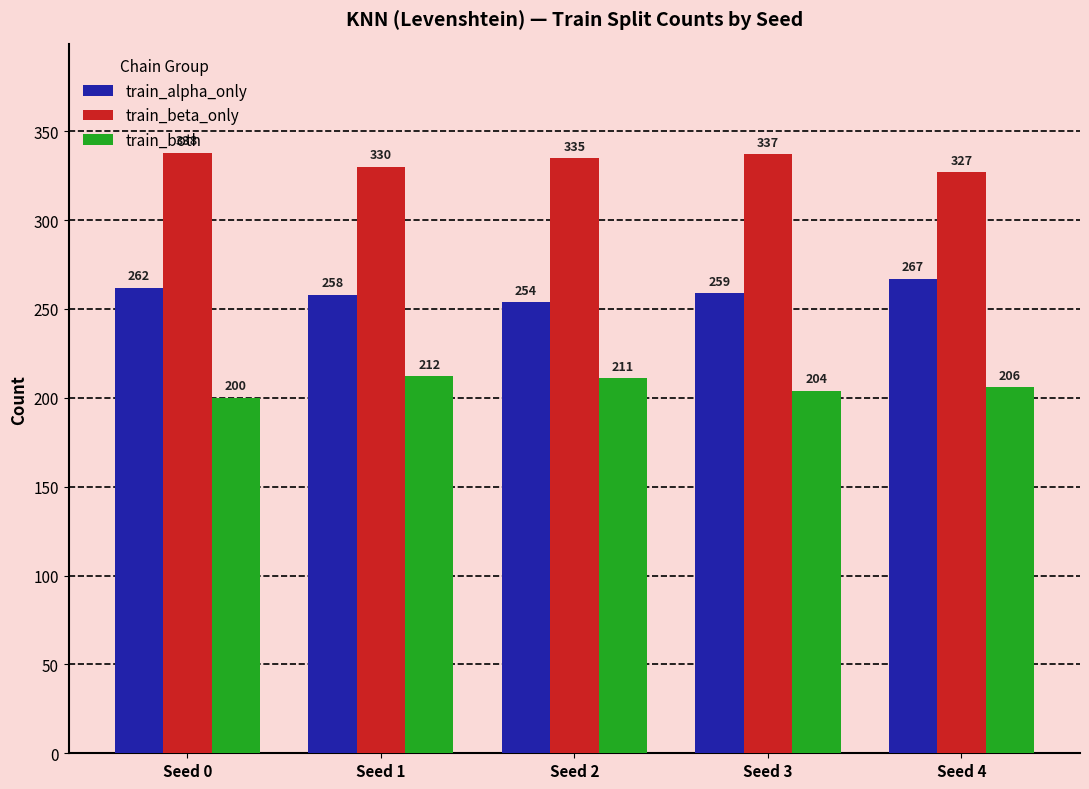

How many series are shown in this chart?

3